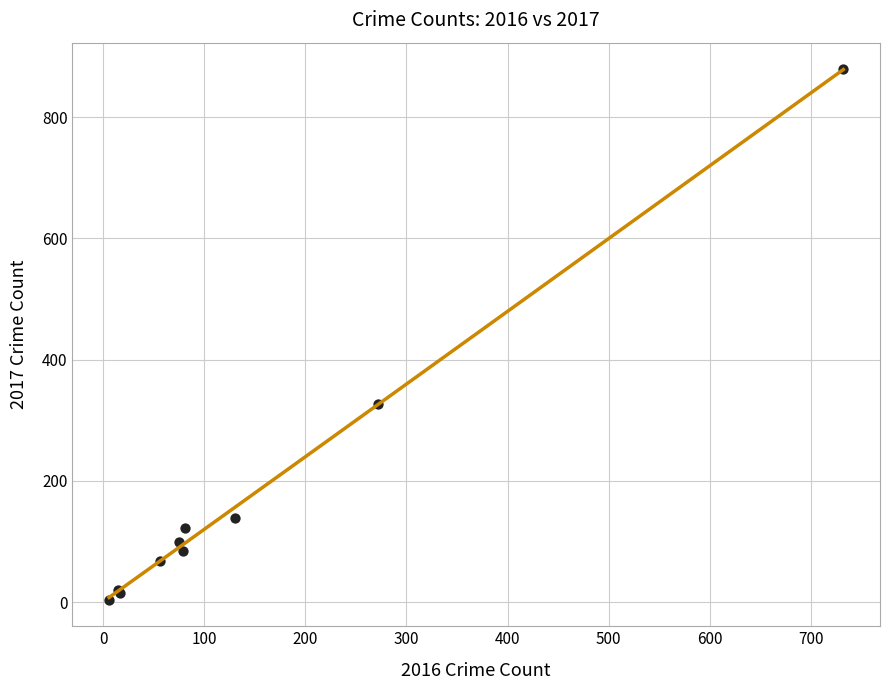

What Y value in the scatter plot is closest to 441?

326